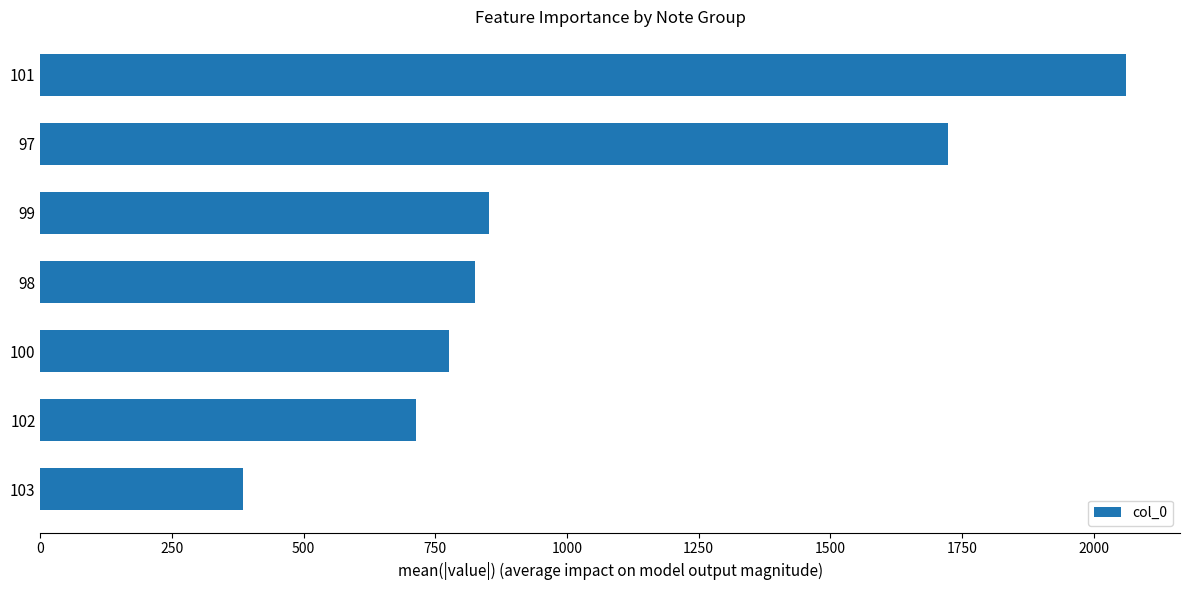

Which has a higher value, 97 or 100?

97